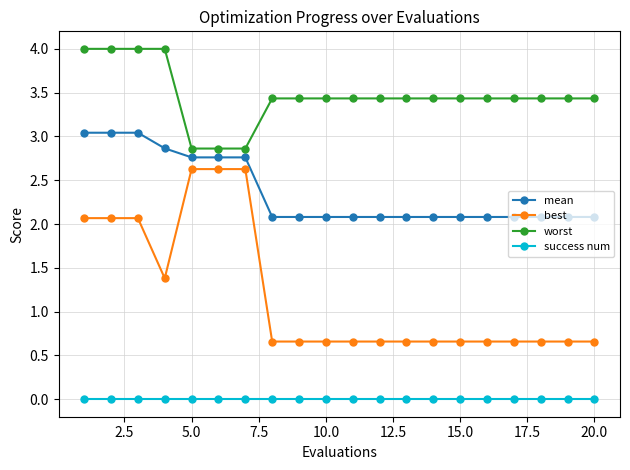

What is the value of the worst point at the 18th from the left?

3.4